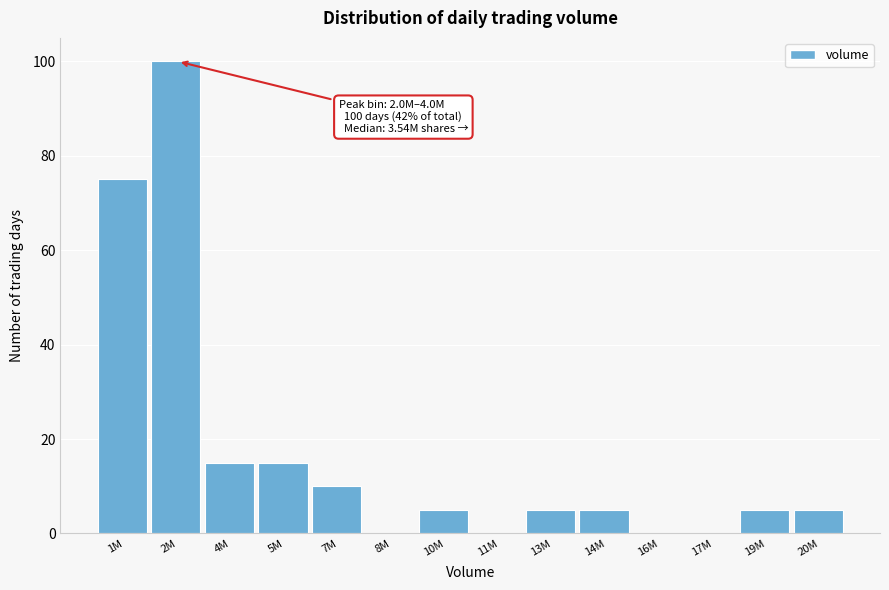

Reading left to right, extract all data points from this chart.

1M=75	2M=100	4M=15	5M=15	7M=10	8M=0	10M=5	11M=0	13M=5	14M=5	16M=0	17M=0	19M=5	20M=5